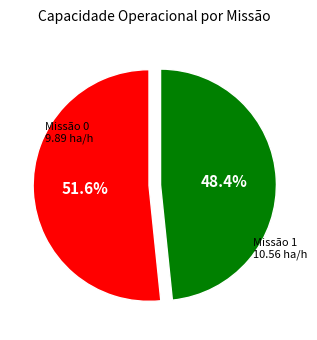

Combined, do Missão 1 and Missão 0 account for over 50%?

Yes